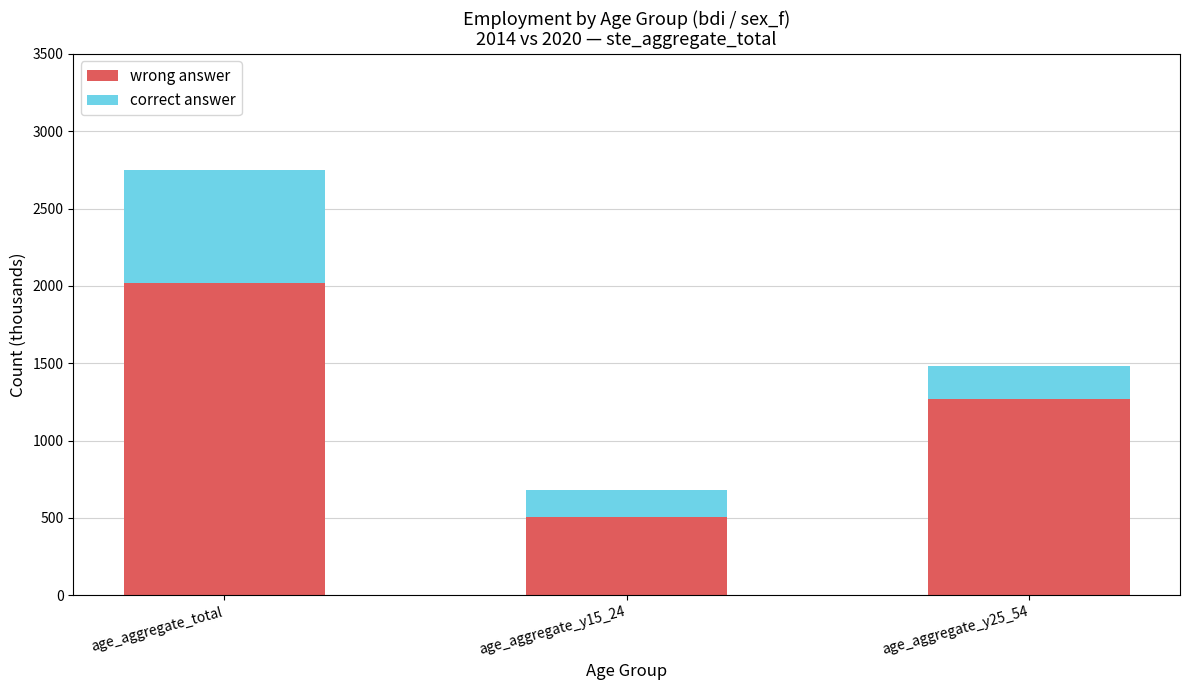

What is the total value across all series at age_aggregate_total?

2748.9